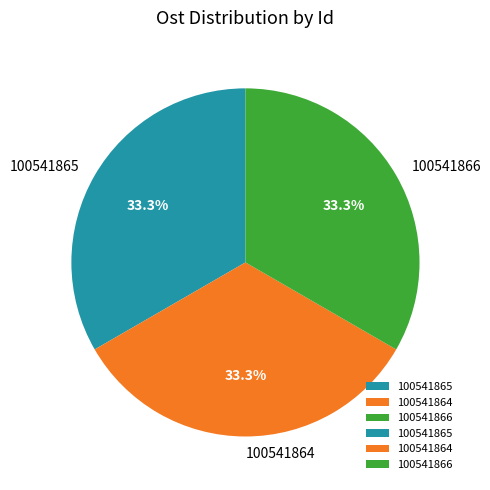

Is there a majority slice in this chart?

No